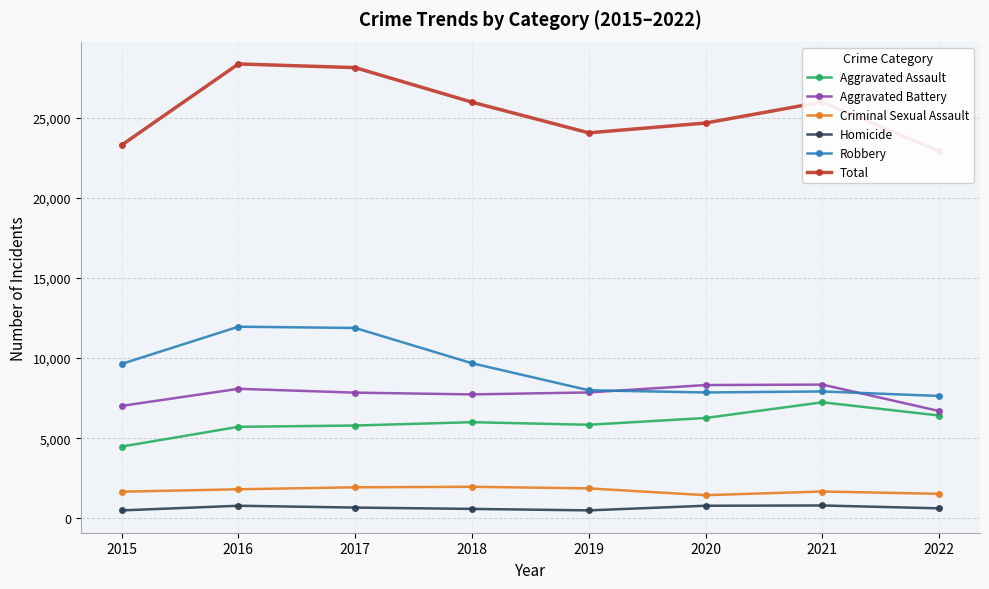

Rank the categories by Criminal Sexual Assault value from highest to lowest.

2018, 2017, 2019, 2016, 2021, 2015, 2022, 2020